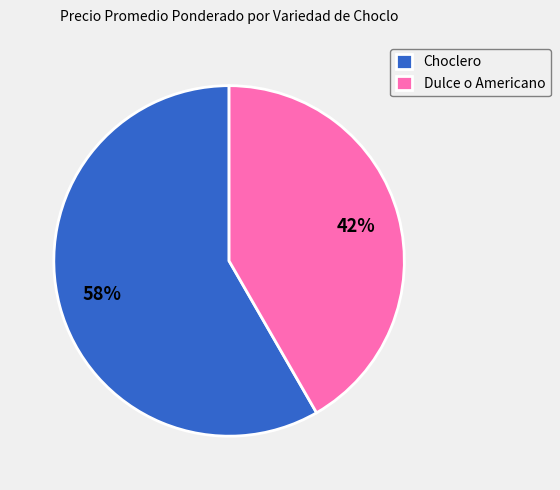

Rank the categories by value from lowest to highest.

Dulce o Americano, Choclero